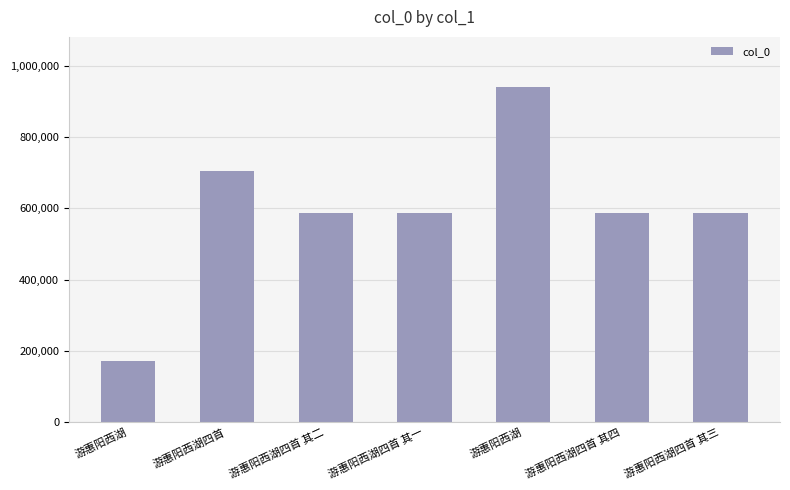

Does the chart contain any negative values?

No